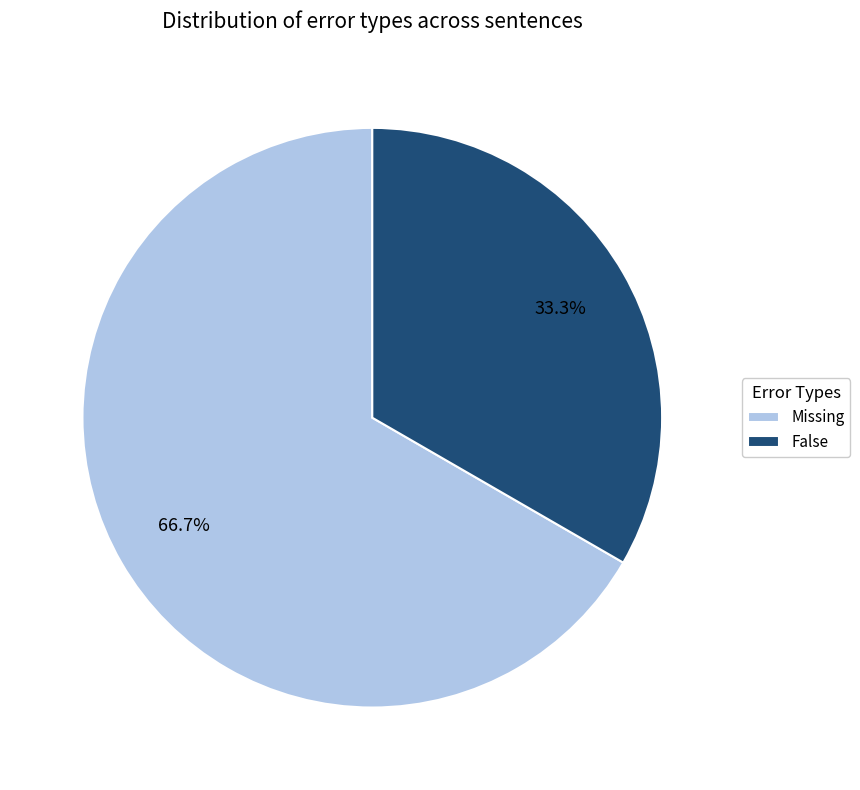

To the nearest percent, what is the difference between the largest and smallest slice percentages?

33%